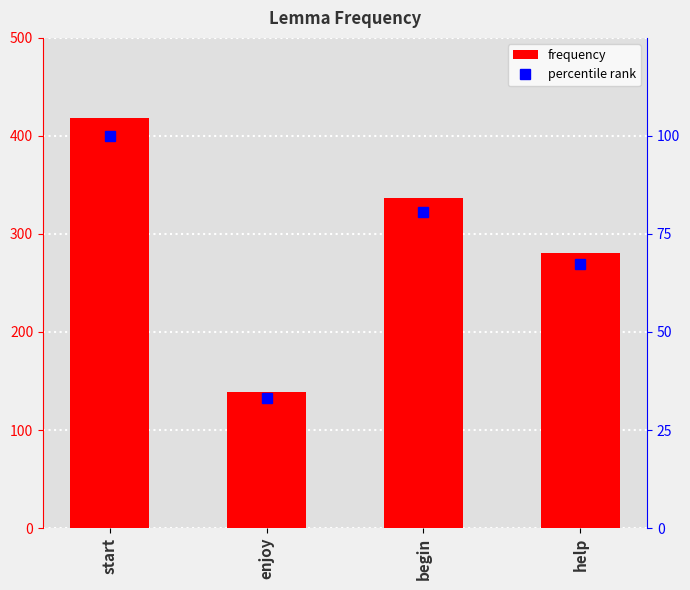

What is the label of the 1st bar from the left?

start